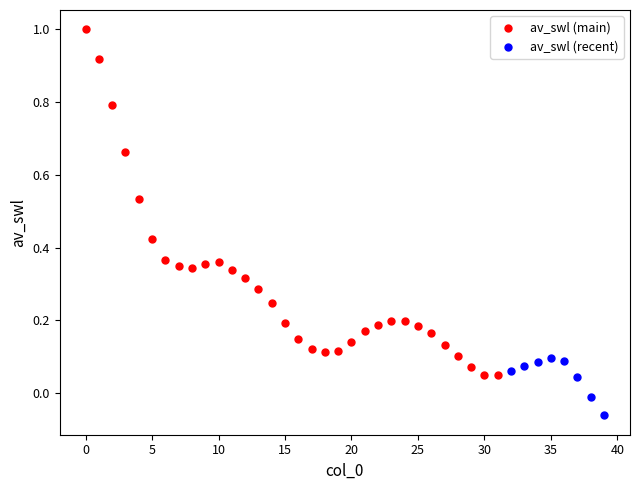

Which series reaches the minimum Y coordinate?

av_swl (recent)